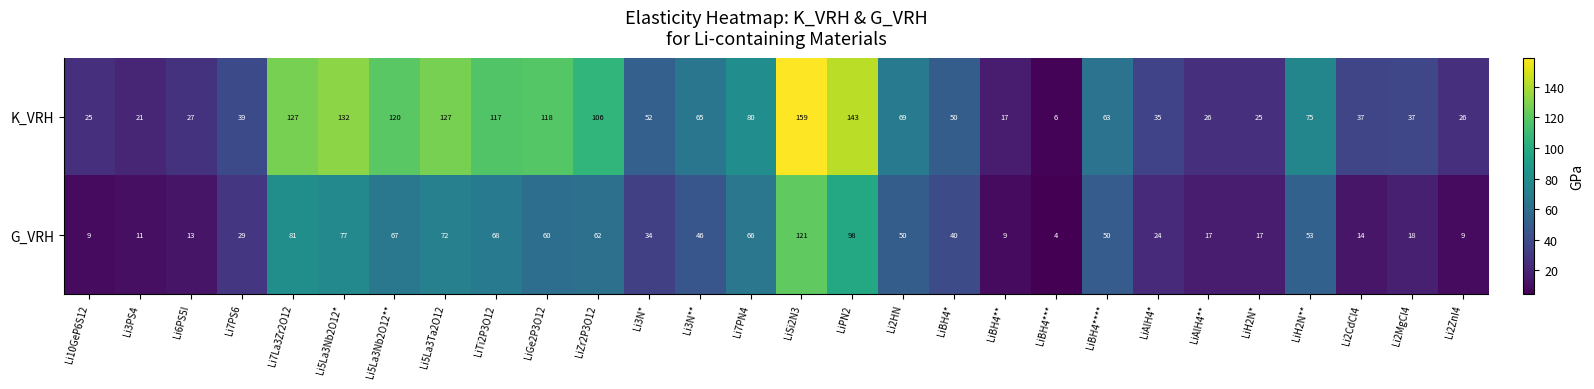

What is the highest value of the K_VRH series?

159